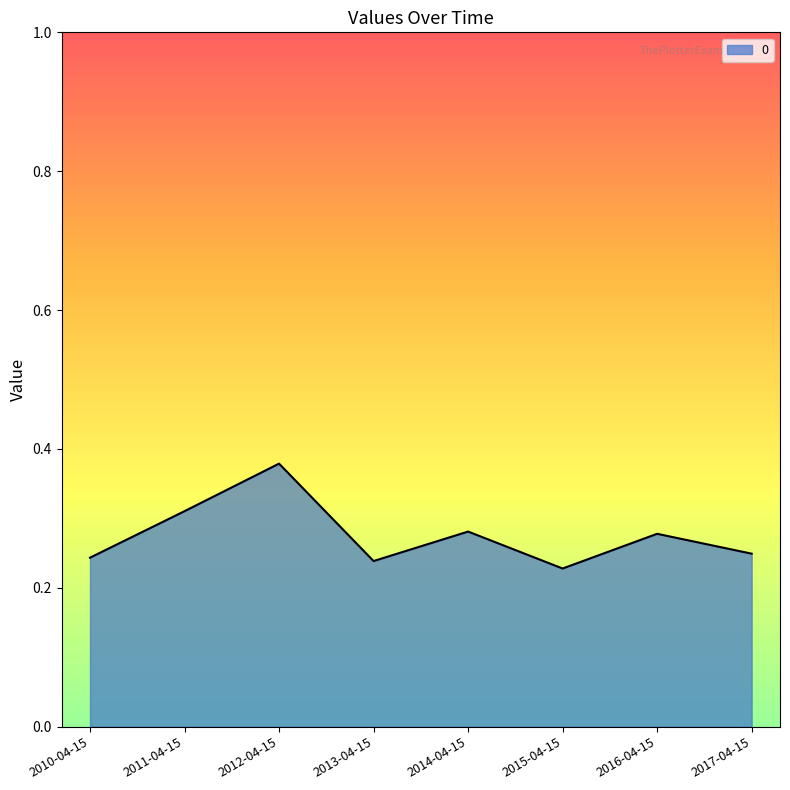

How many distinct data groups are displayed?

1